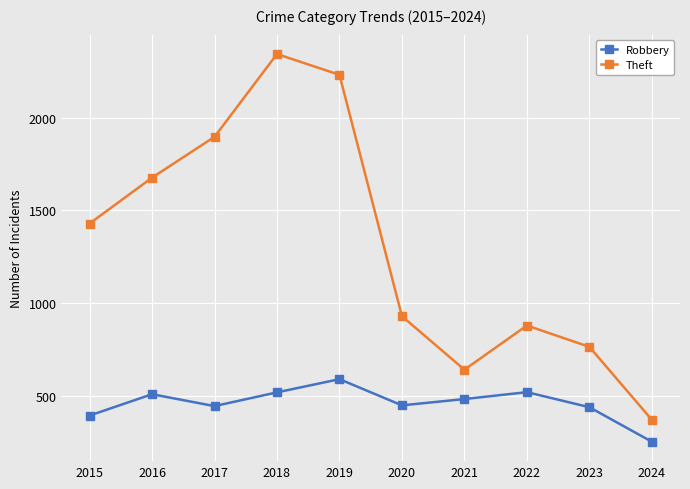

True or false: Robbery and Theft intersect in this chart.

False